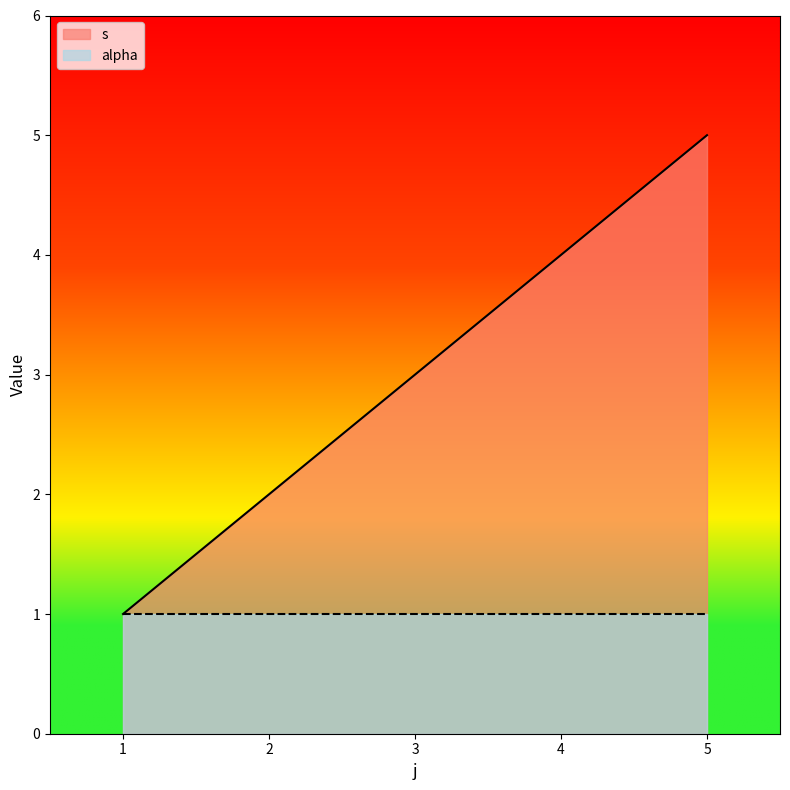

Rank the categories by s value from lowest to highest.

1, 2, 3, 4, 5